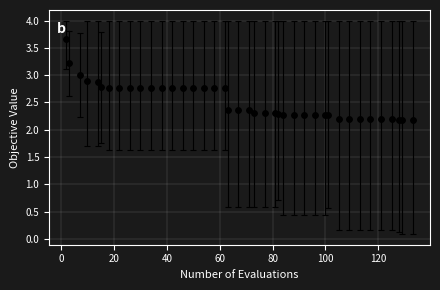

What is the minimum value shown in the chart?

2.2